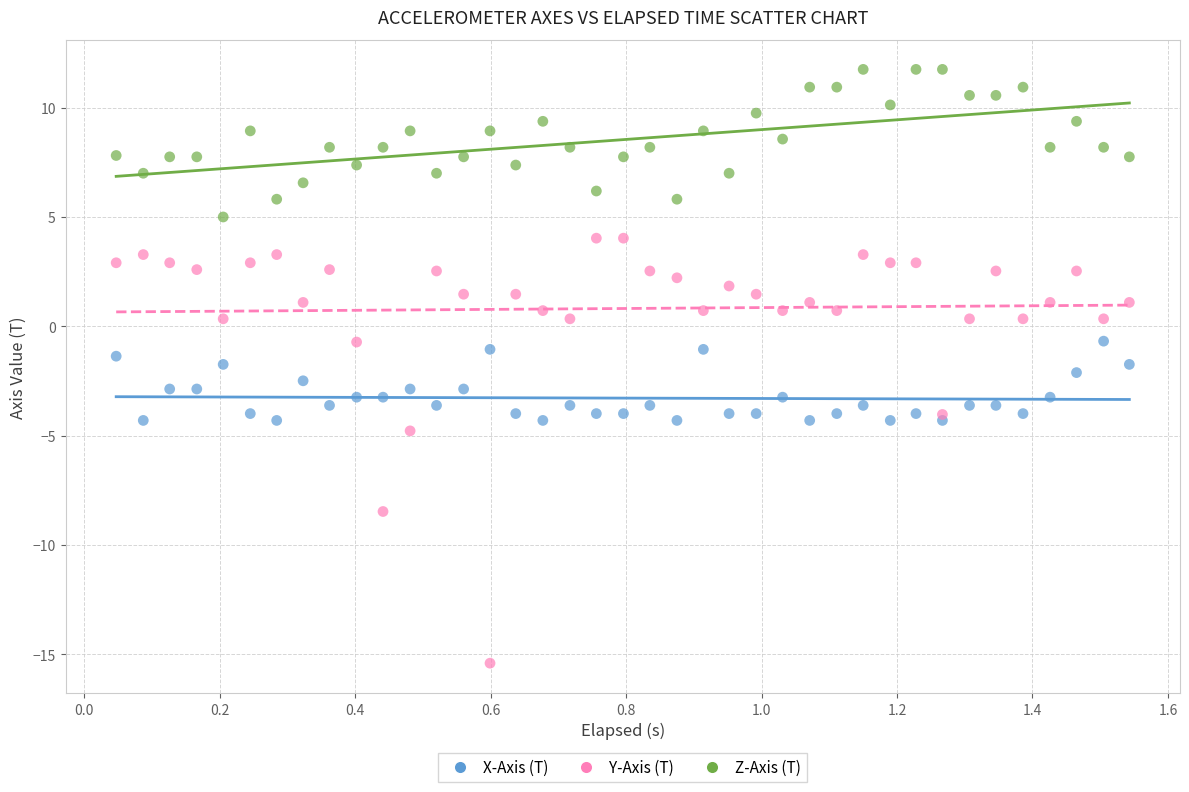

What is the X range (max minus min) for the scatter plot?

1.5